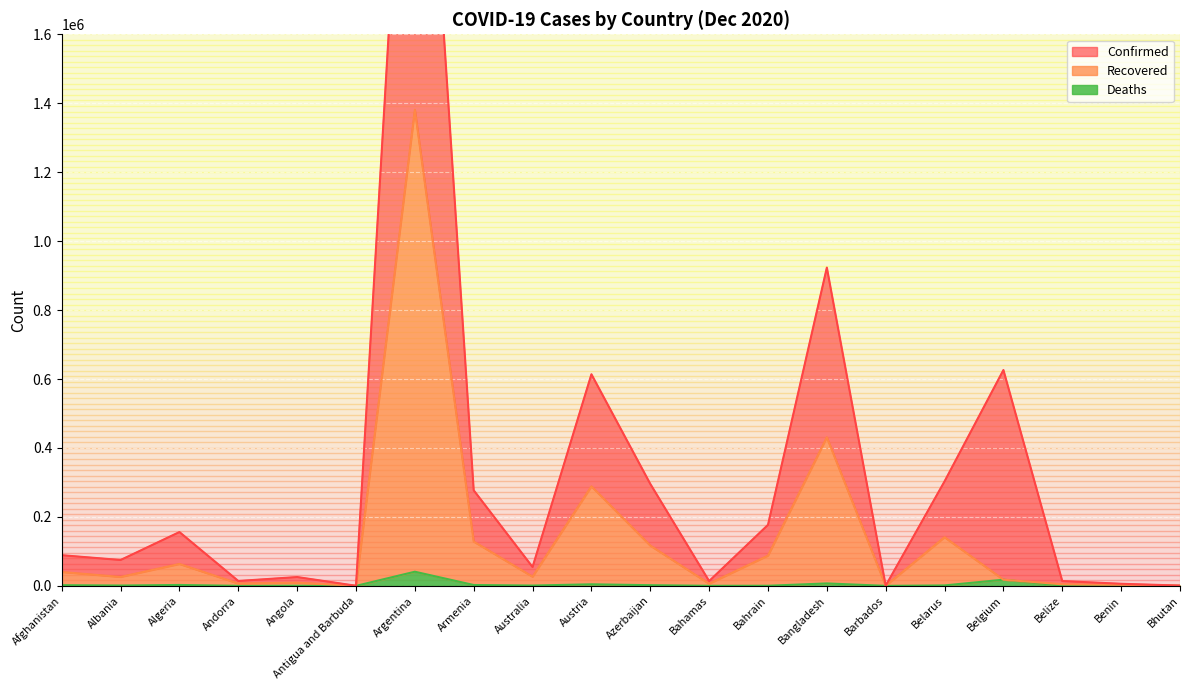

Which has a higher value, Bangladesh or Belize?

Bangladesh